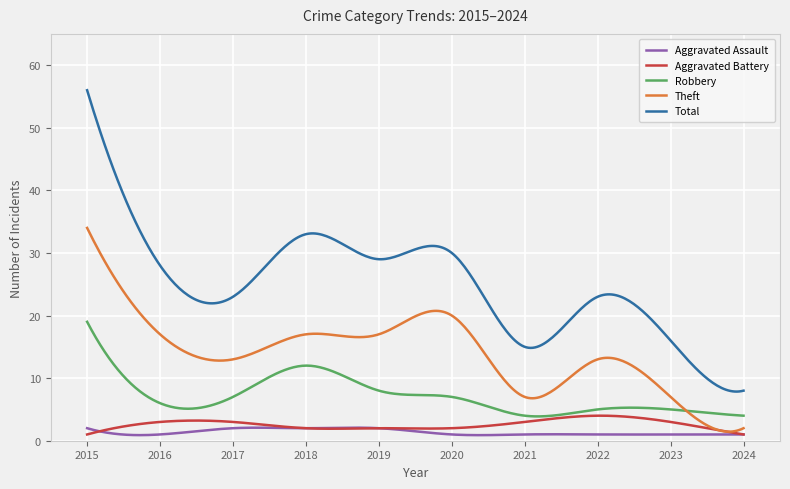

What is the maximum value shown in the chart?

56.0